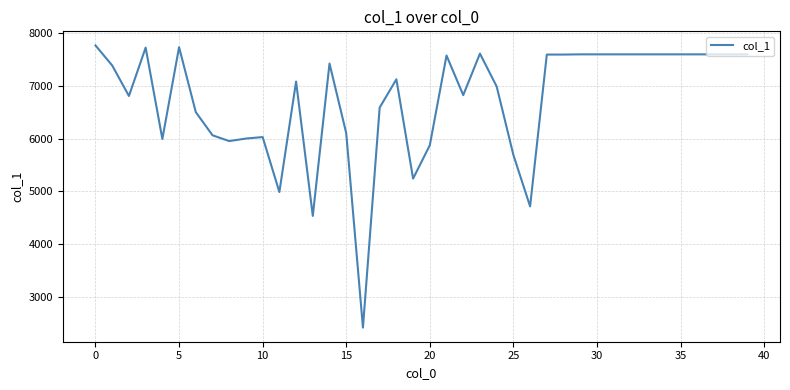

What is the minimum value shown in the chart?

2419